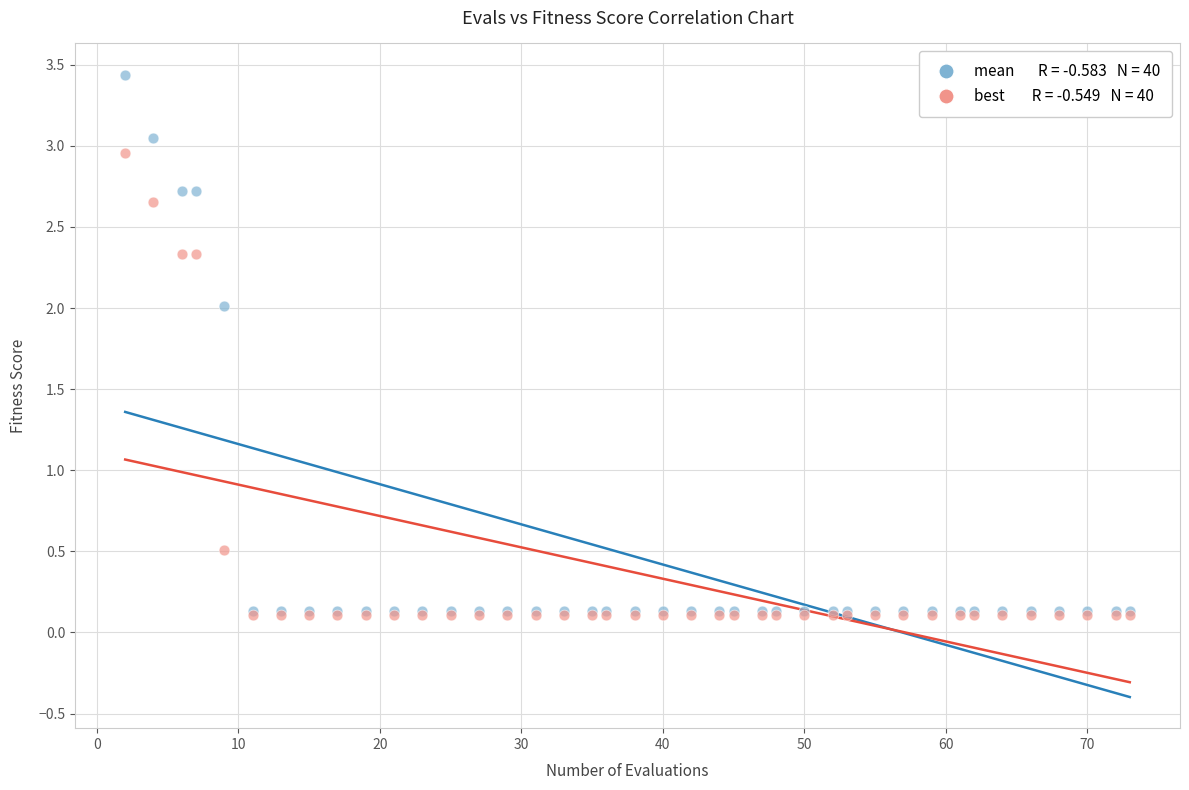

Across all series, what Y value is closest to 1?

0.5